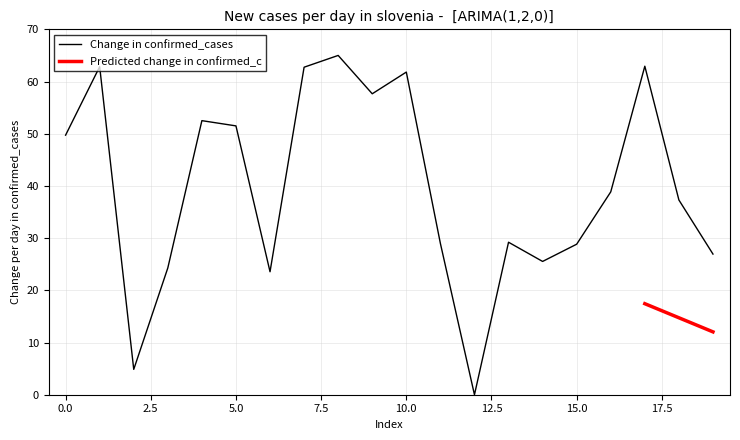

What is the difference between the values at 4 and 7?

10.2